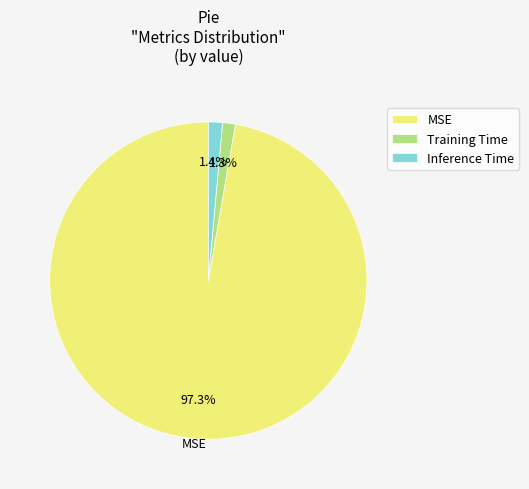

To the nearest percent, what is the combined percentage of Inference Time and Training Time?

3%